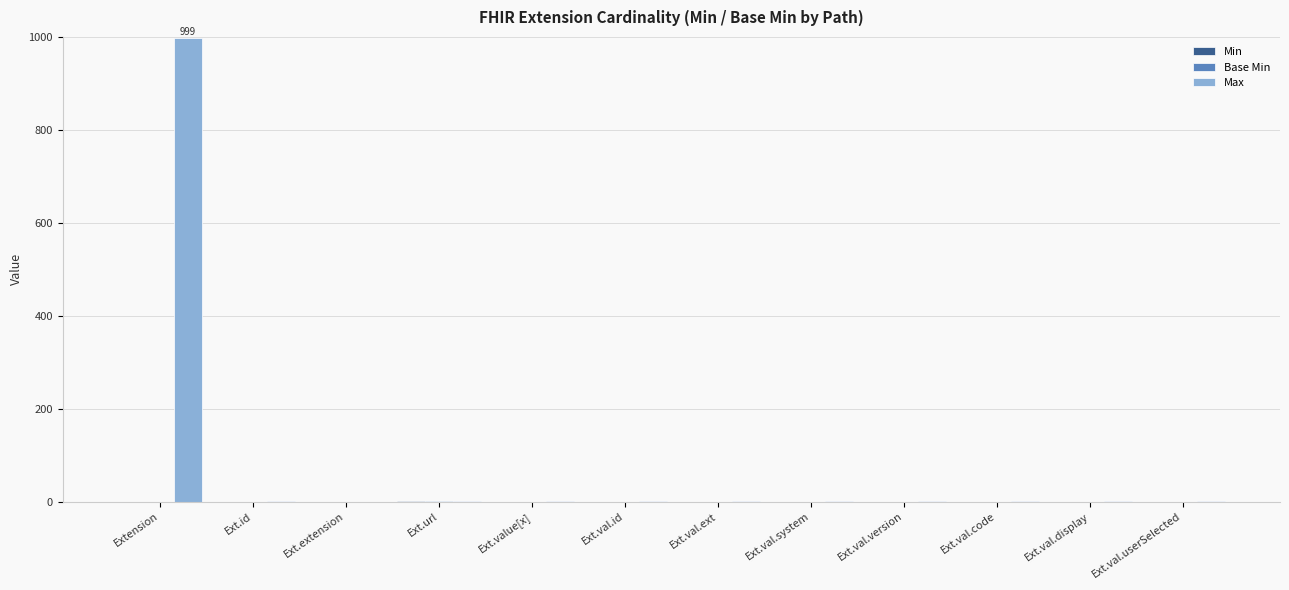

What is the maximum value shown in the chart?

999